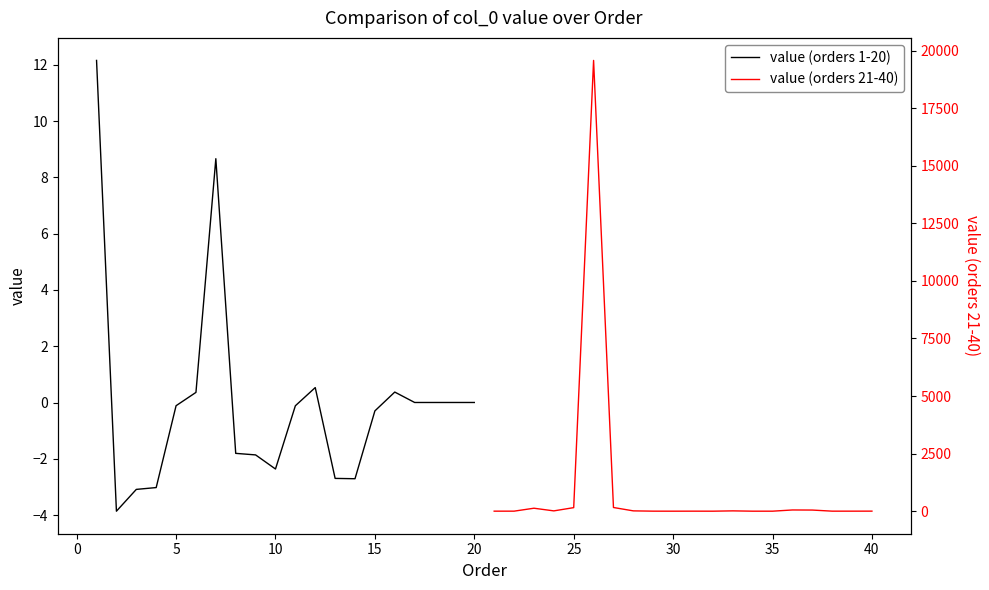

Is the value of value (orders 1-20) at 16 greater than the value of value (orders 21-40) at 14?

Yes